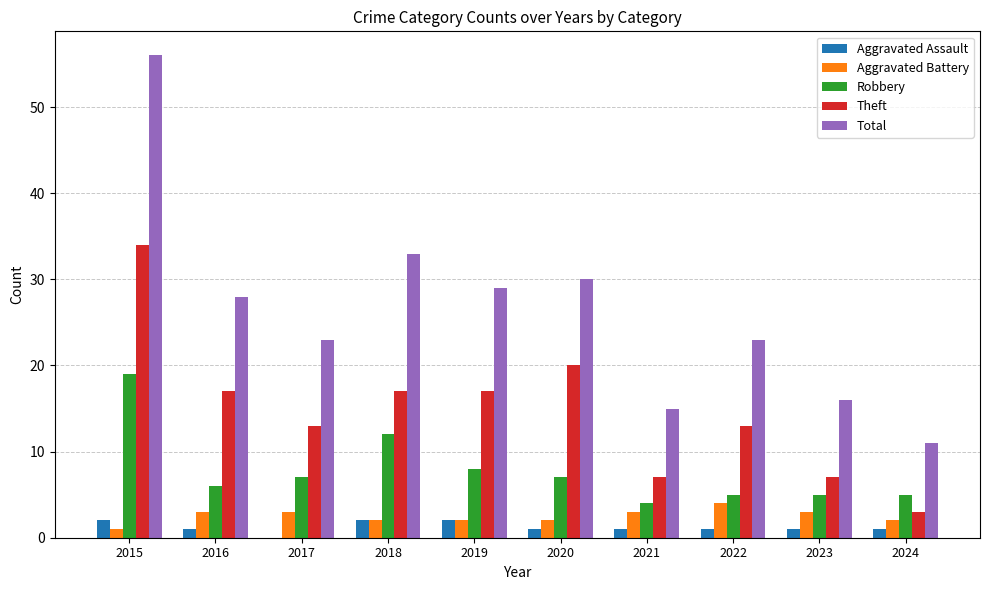

Reading right to left, list all the values displayed in this chart.

Aggravated Assault: 1	1	1	1	1	2	2	0	1	2
Aggravated Battery: 2	3	4	3	2	2	2	3	3	1
Robbery: 5	5	5	4	7	8	12	7	6	19
Theft: 3	7	13	7	20	17	17	13	17	34
Total: 11	16	23	15	30	29	33	23	28	56